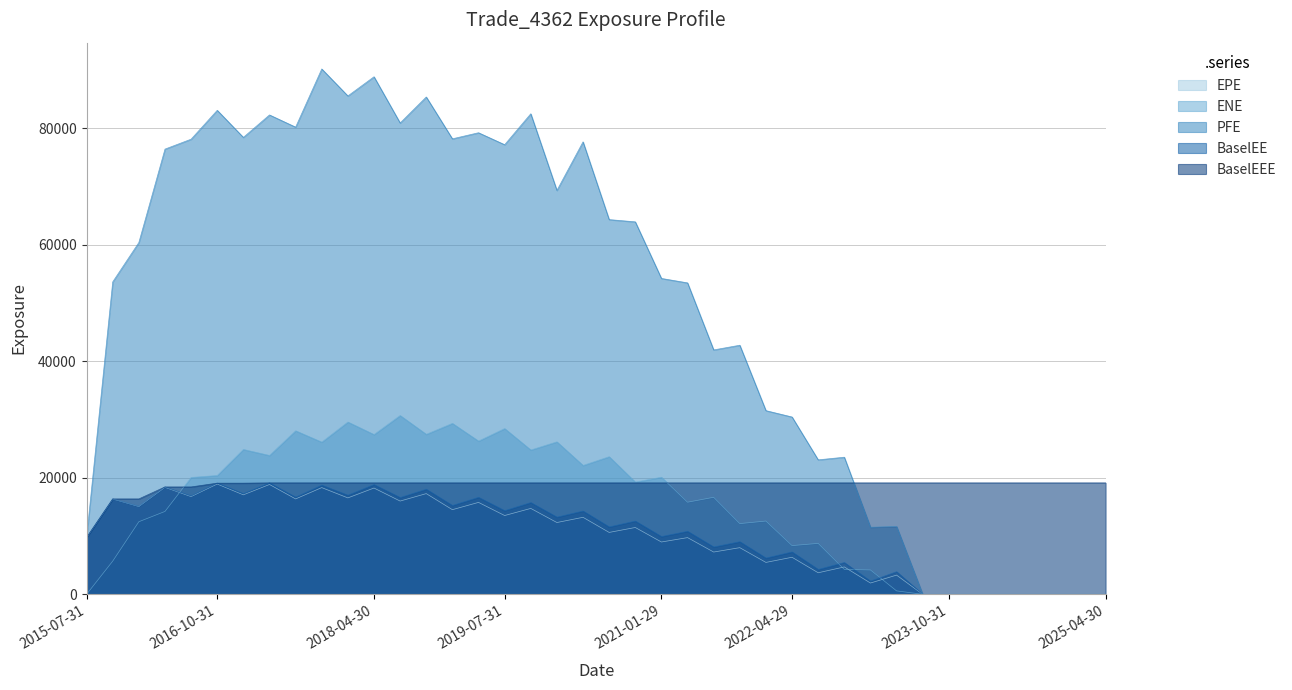

What is the approximate value of EPE at 2018-01-31?

16549.2